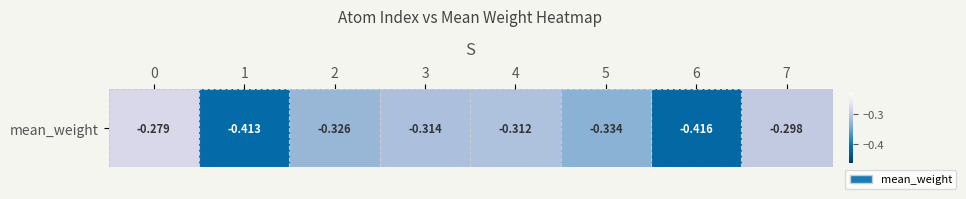

Reading left to right, what are all the values shown in this chart?

-0.3	-0.4	-0.3	-0.3	-0.3	-0.3	-0.4	-0.3